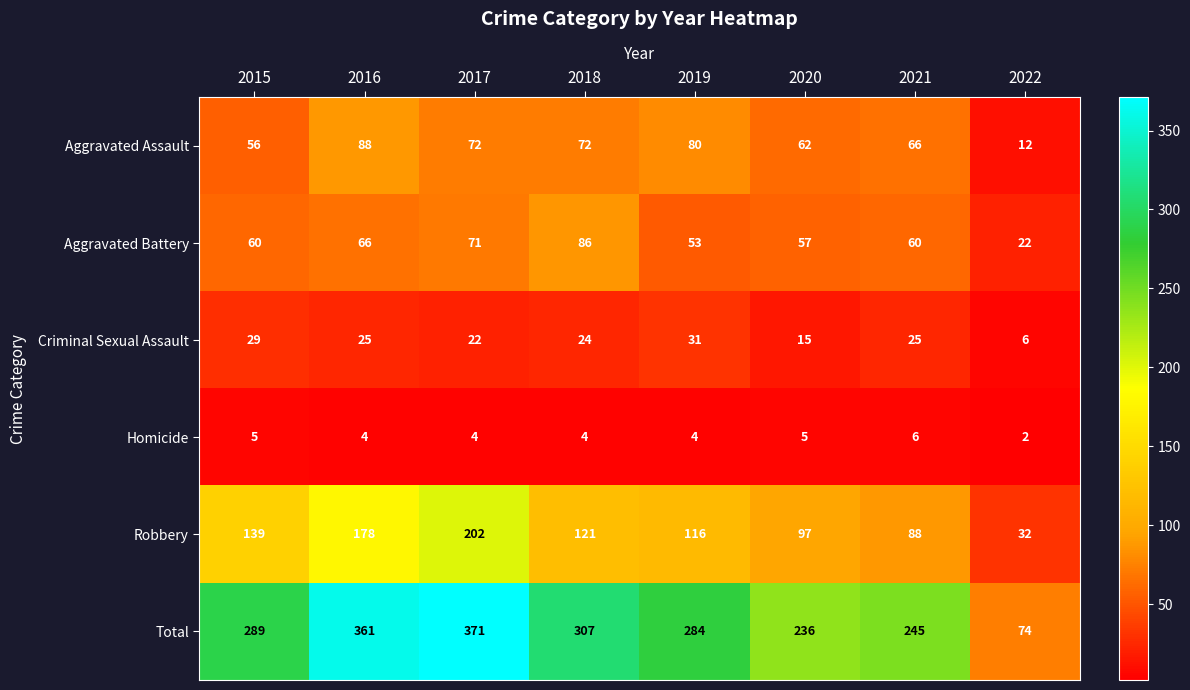

The value of Robbery at 2021 is 88. True or false?

True